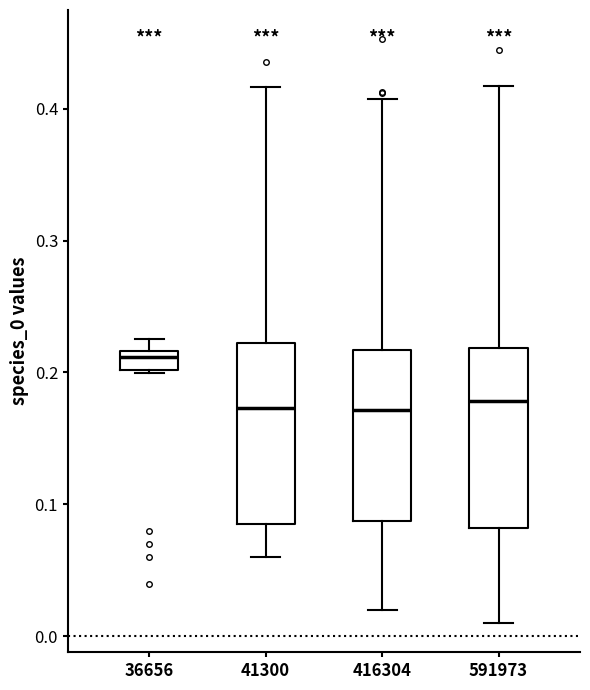

Where does the median line of the box at x = 416304 sit on the y-axis? The values are not printed on the chart, so give them approximately, as read against the axis.

0.17